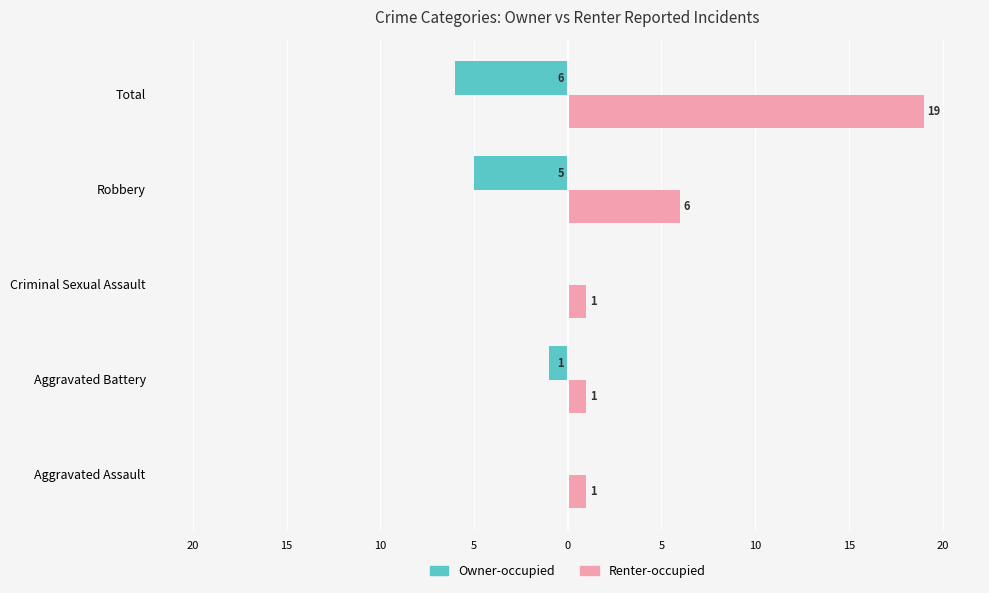

What are all the series names shown in the legend?

Owner-occupied, Renter-occupied